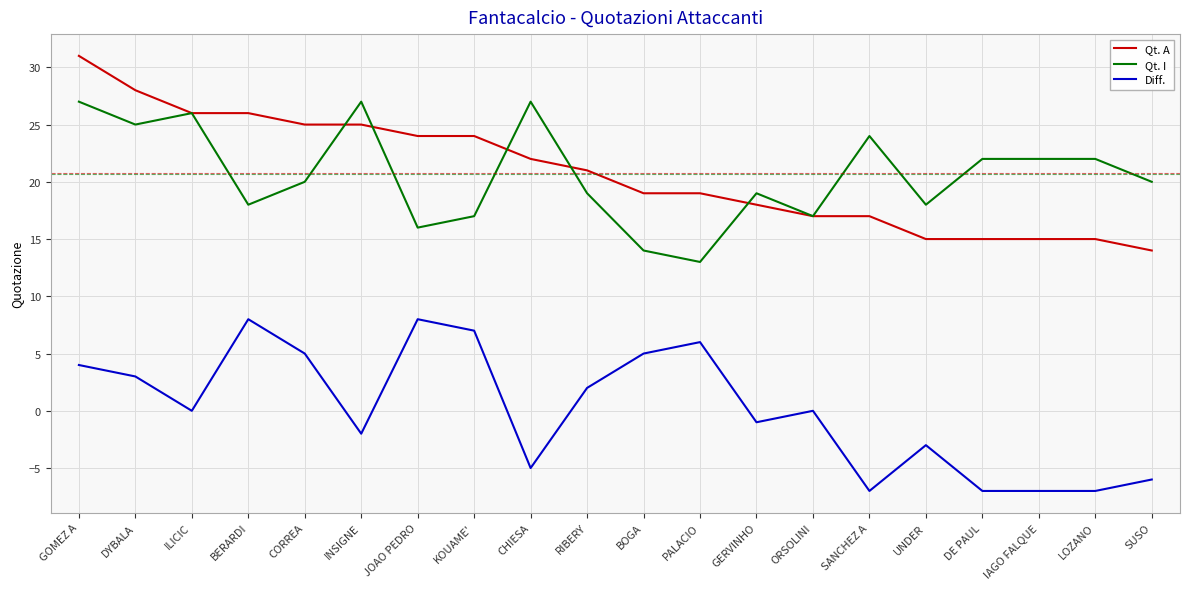

What is the smallest value displayed?

-7